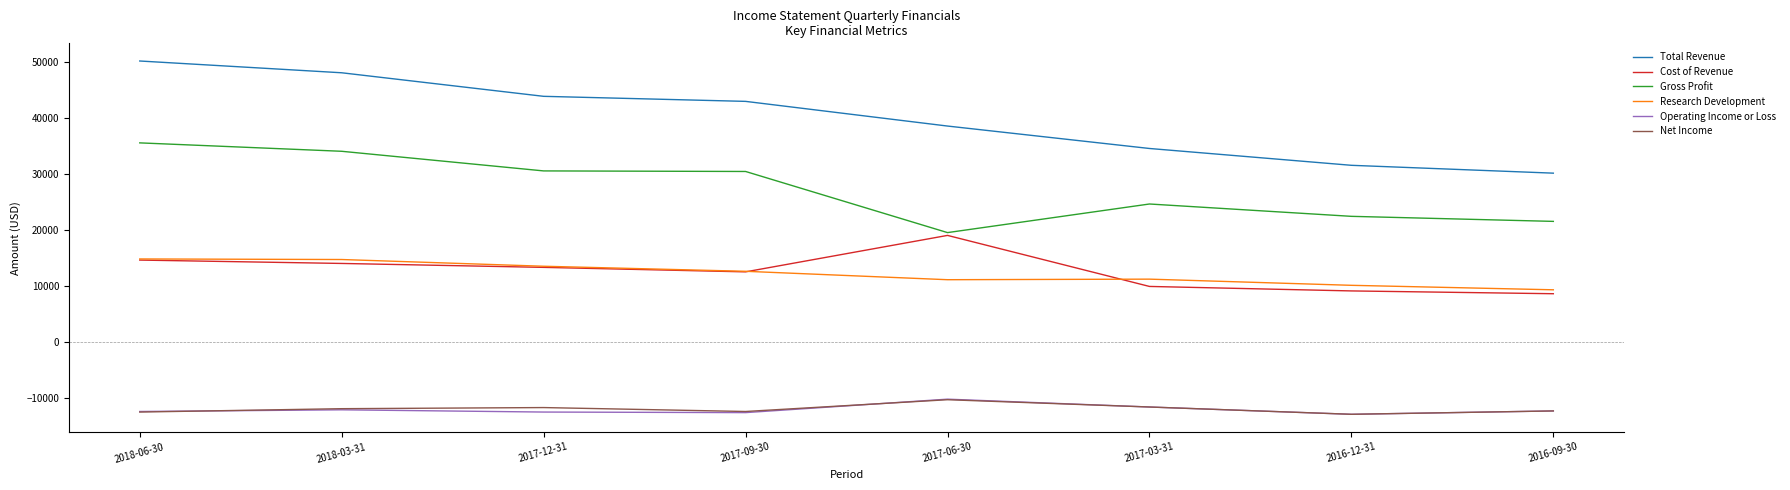

What position from the left is 2018-03-31?

2